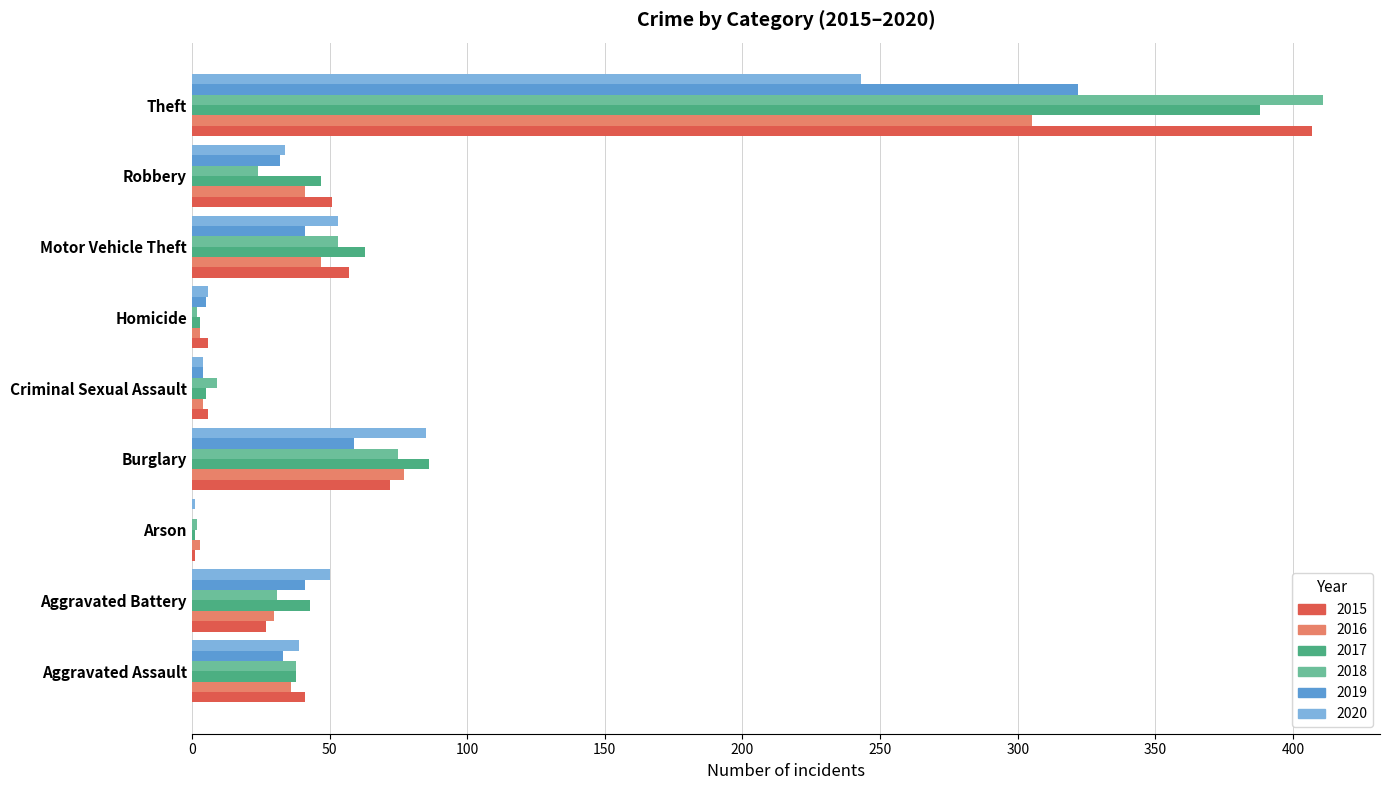

What is the average value of the 2015 series?

74